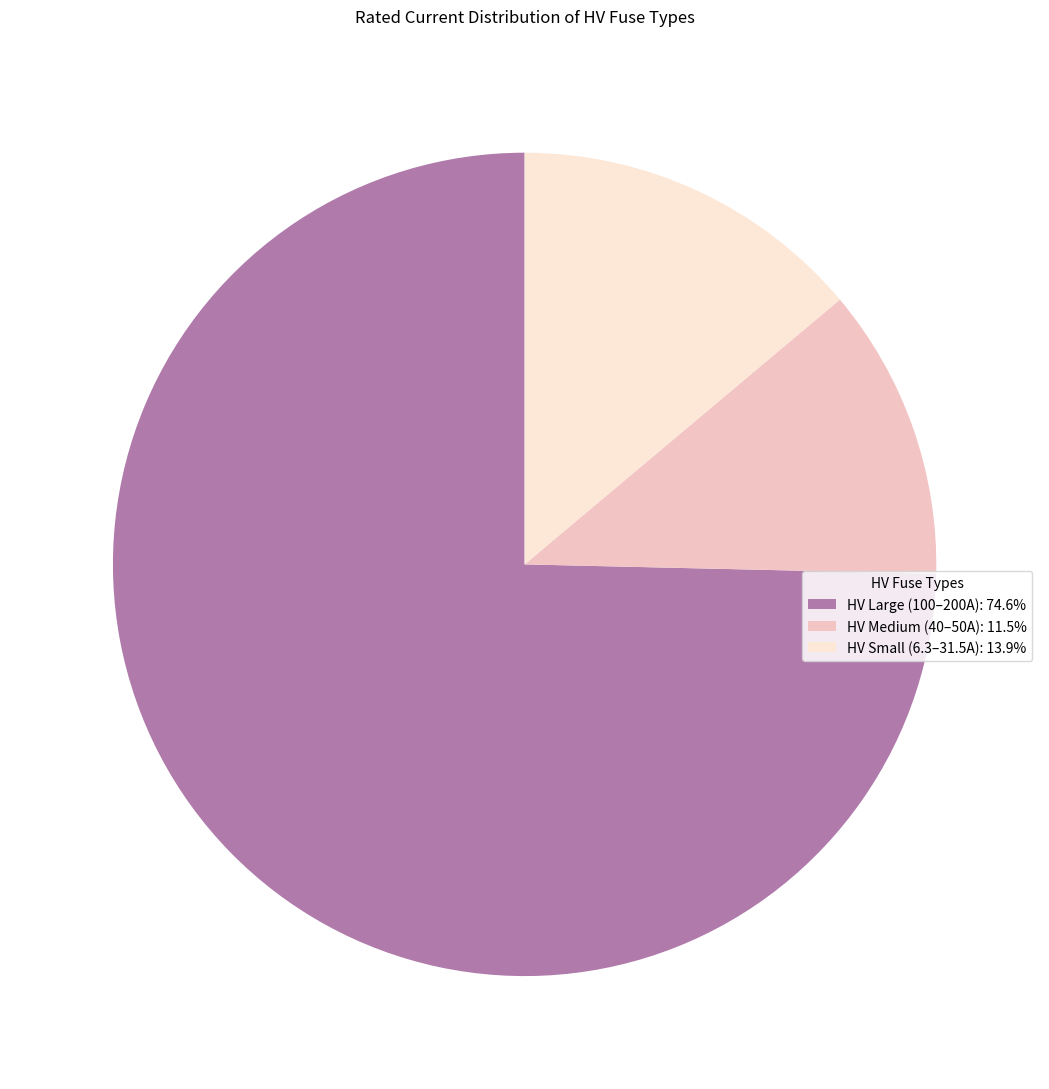

Approximately how many times larger is the value at HV Large (100–200A): 74.6% compared to HV Medium (40–50A): 11.5%?

6.5